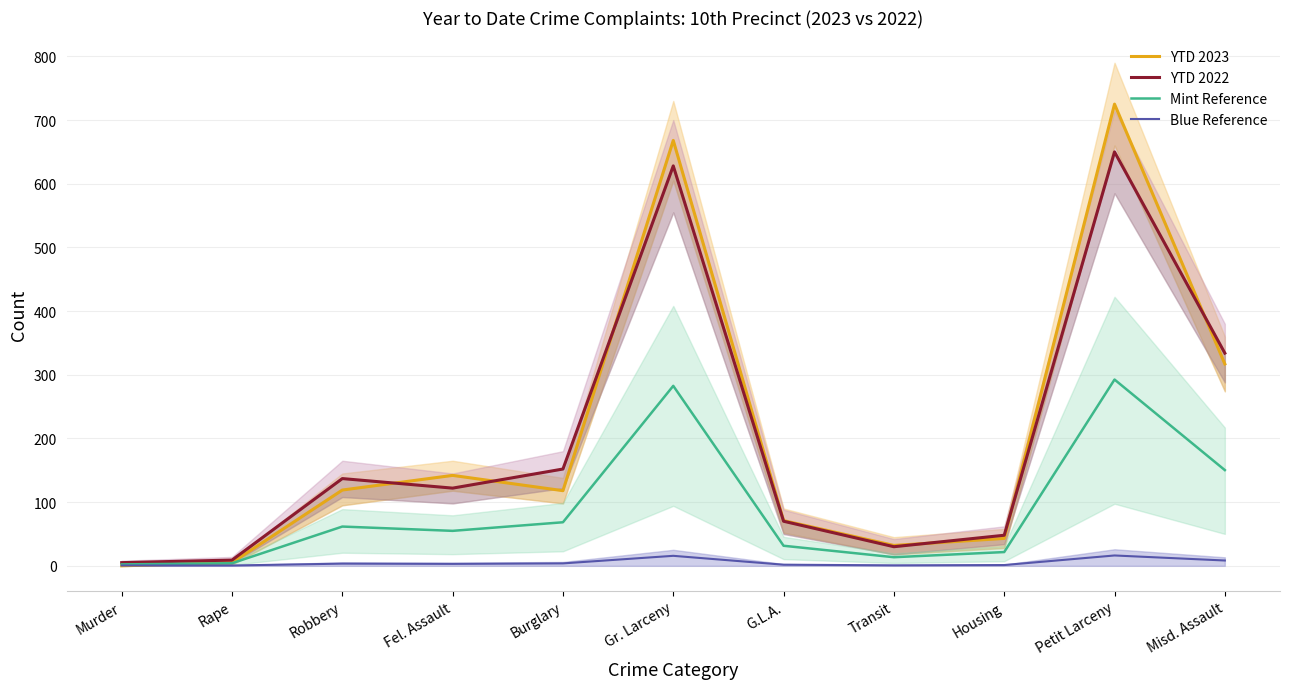

Where do YTD 2023 and YTD 2022 first cross each other?

Robbery and Fel. Assault